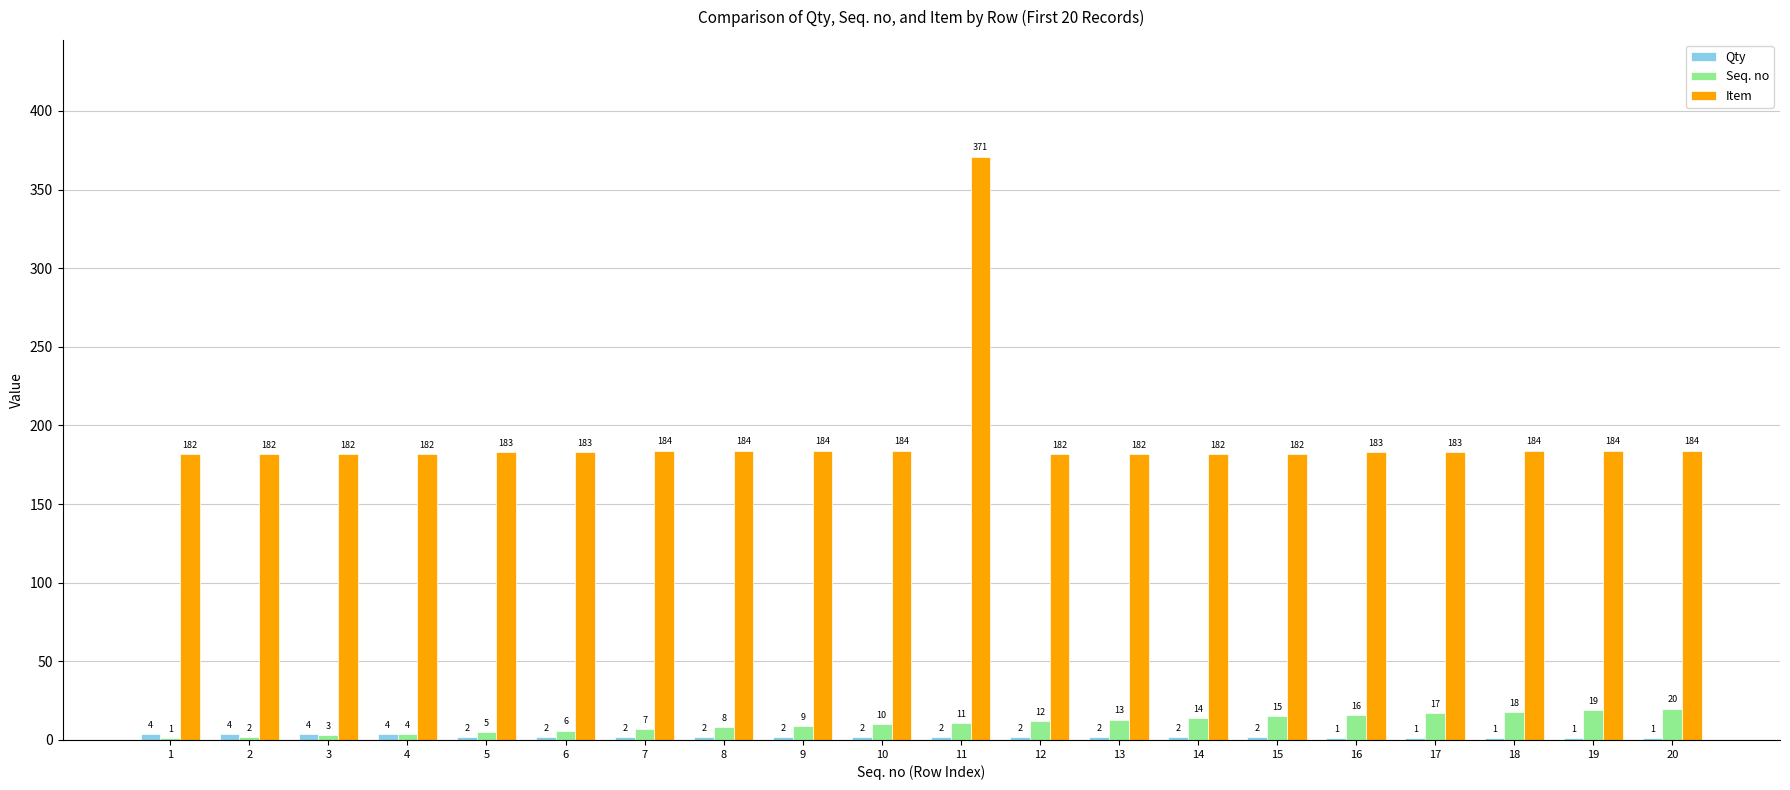

How many series are shown in this chart?

3